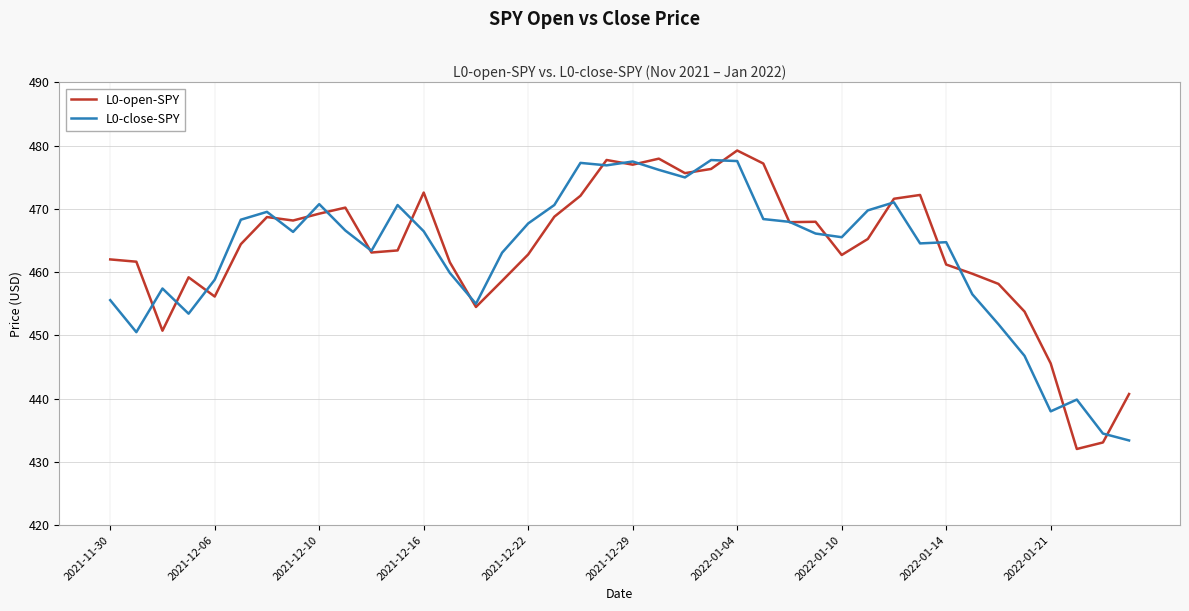

Does the chart display data point markers on the line(s)?

No